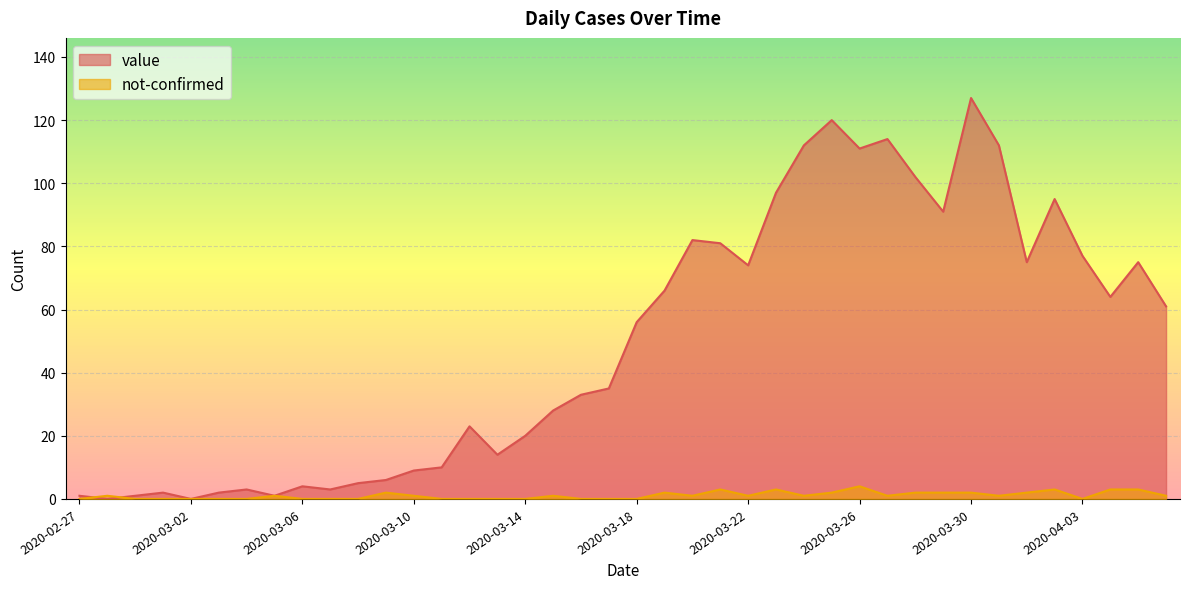

After their last crossing, which series has the higher values: not-confirmed or value?

value